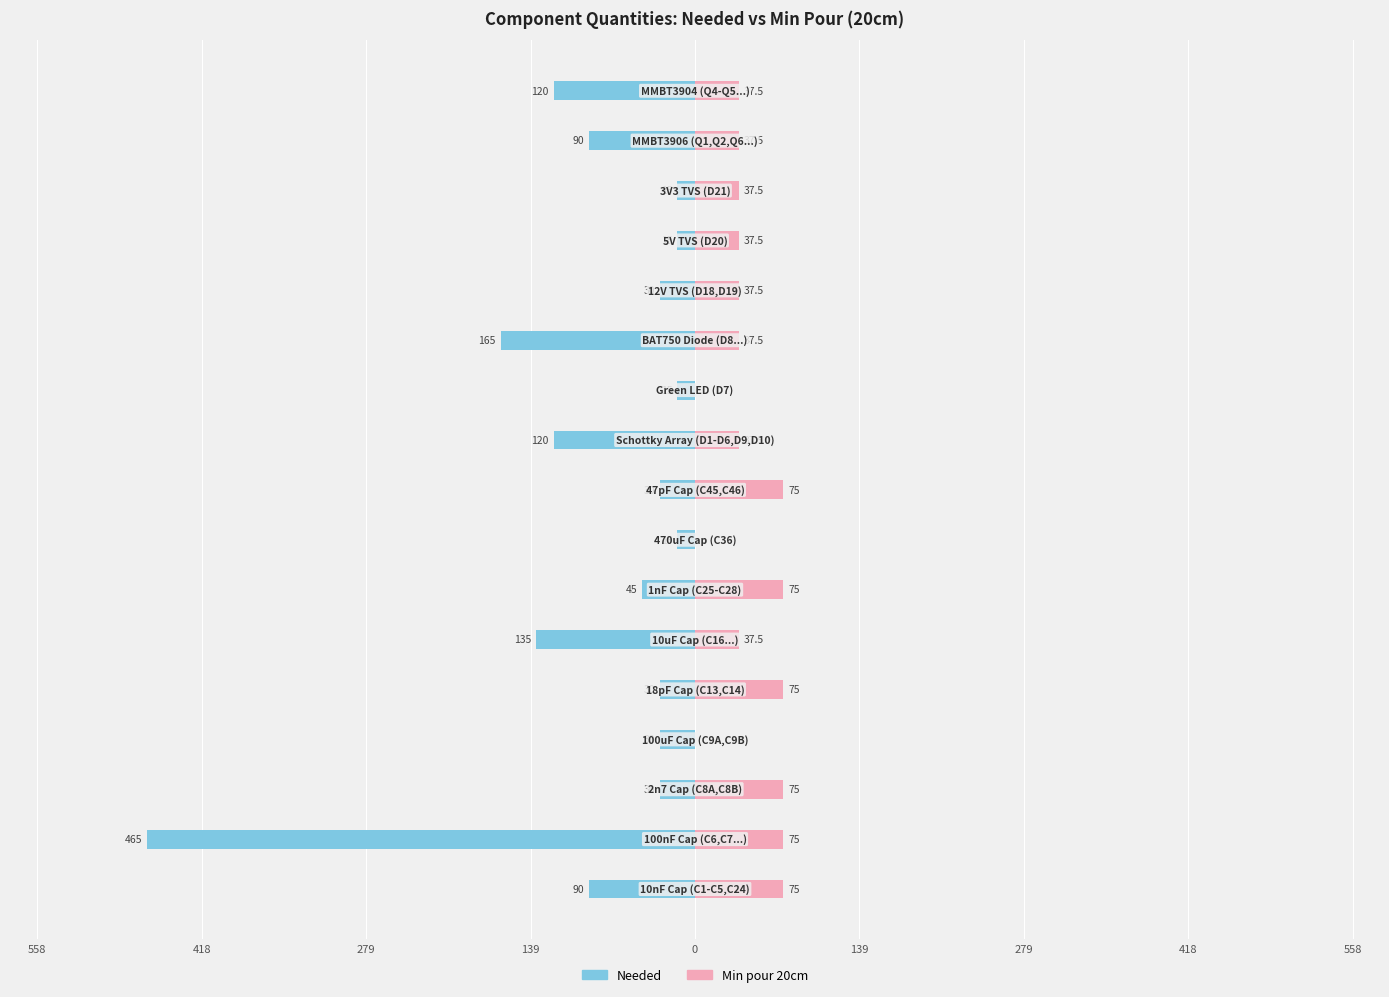

How many bars are there in total?

34